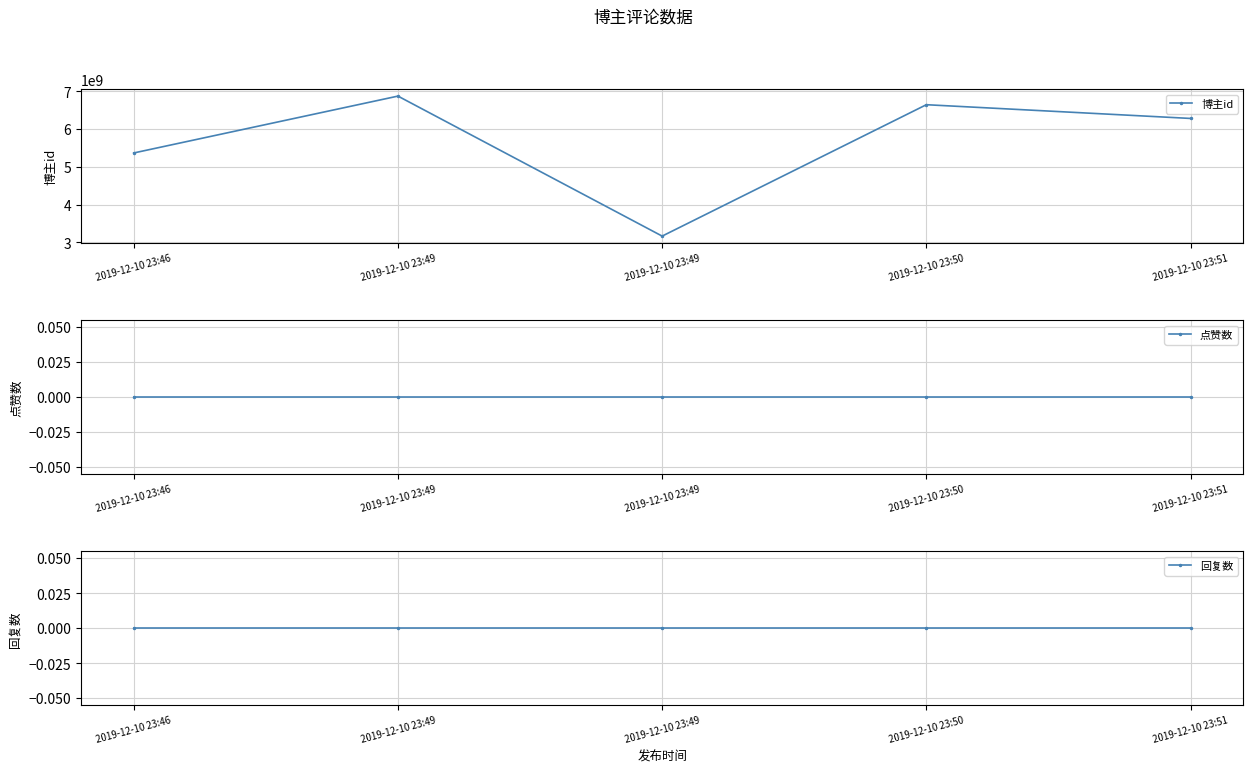

At 2019-12-10 23:50, list the series in order from smallest to largest.

点赞数, 回复数, 博主id